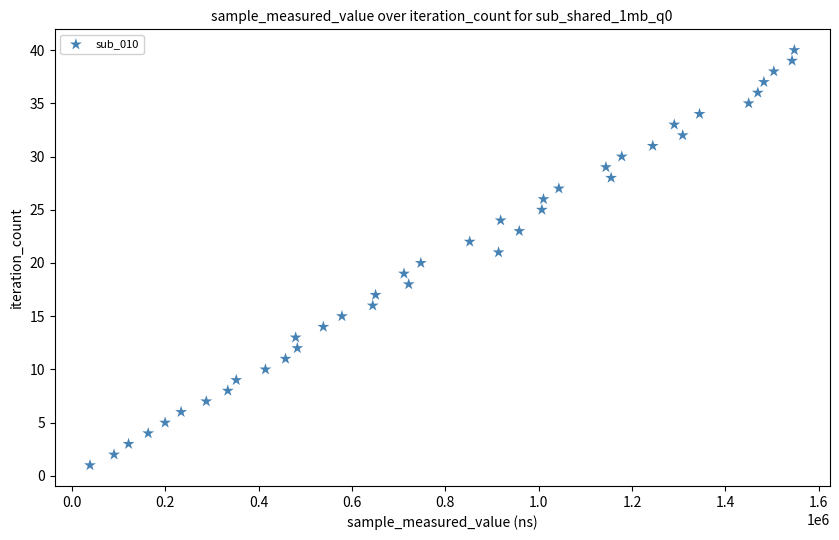

What is the range of Y values (max minus min)?

39